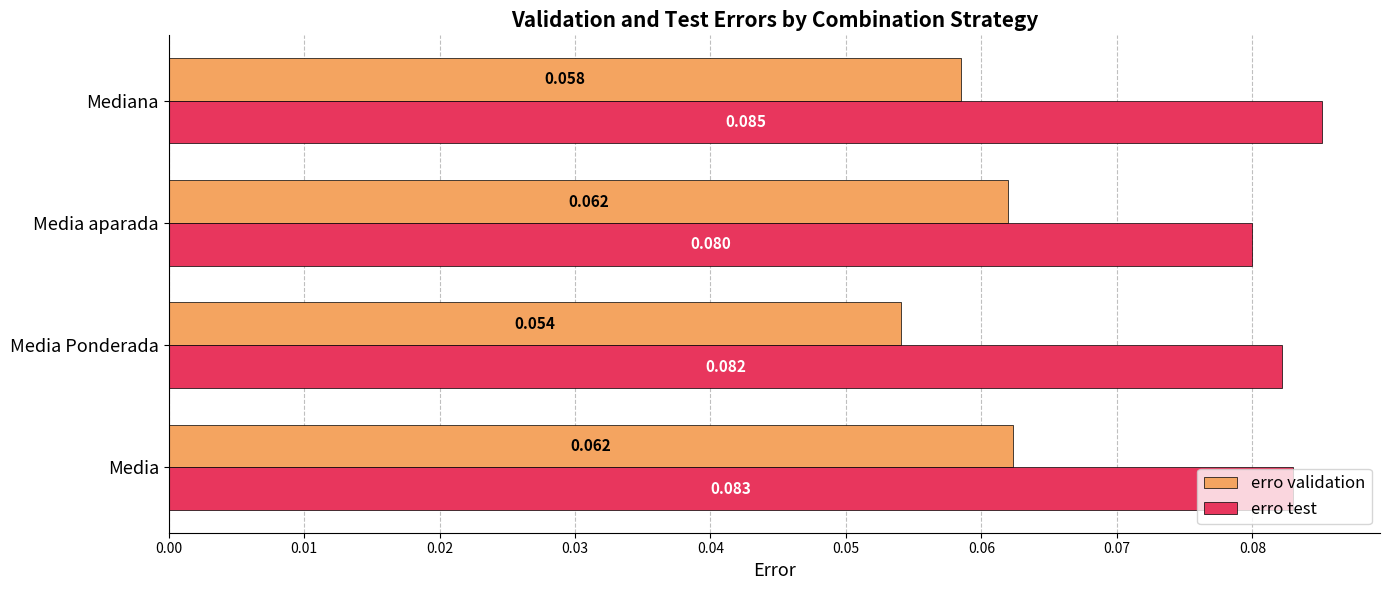

At which category is the sum across all series the highest?

Media